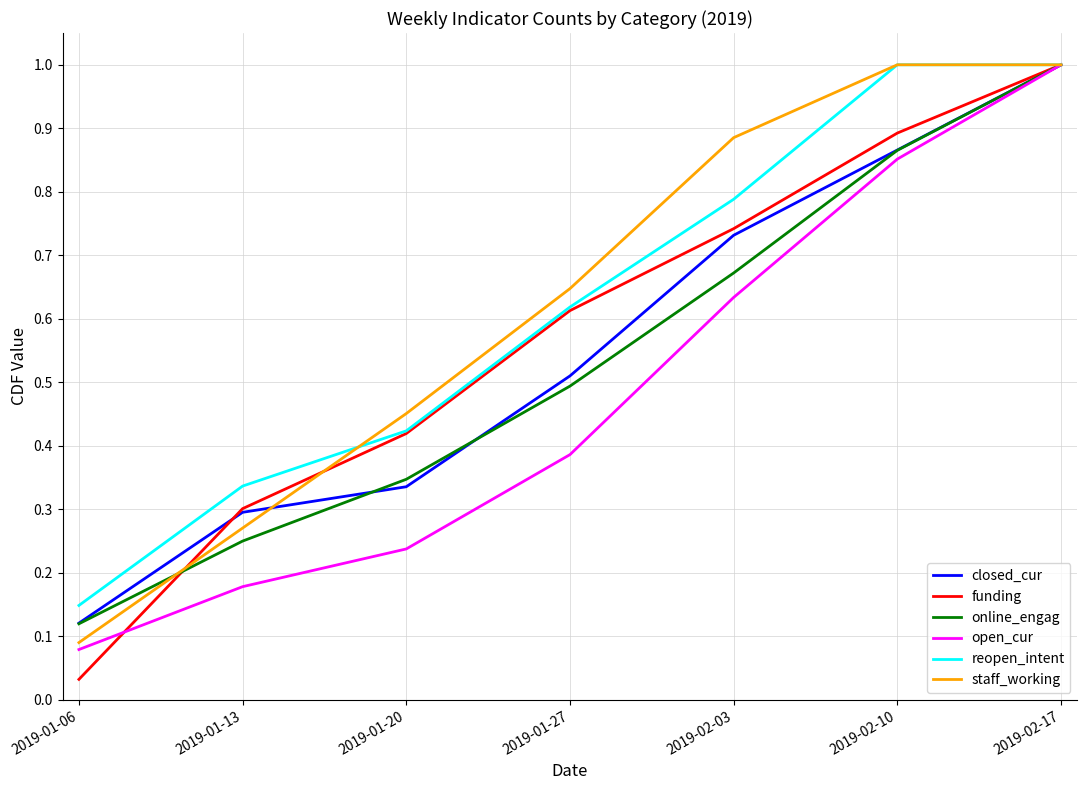

Where is reopen_intent nearest to the value 0?

2019-01-06